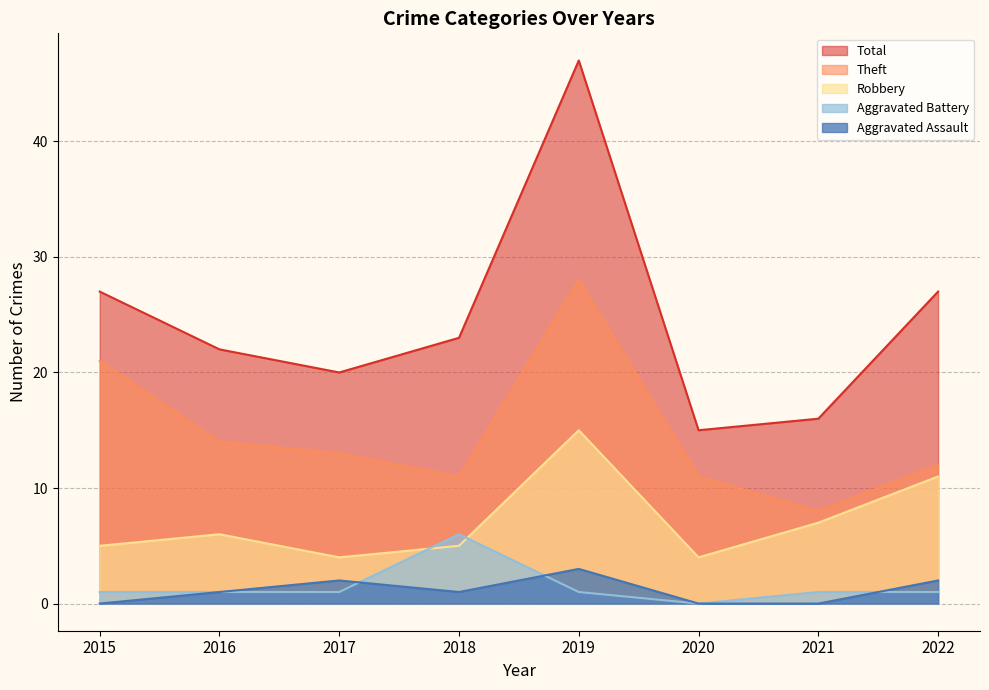

Reading left to right, transcribe all the data shown in this chart.

Aggravated Assault: 2015=0	2016=1	2017=2	2018=1	2019=3	2020=0	2021=0	2022=2
Aggravated Battery: 2015=1	2016=1	2017=1	2018=6	2019=1	2020=0	2021=1	2022=1
Robbery: 2015=5	2016=6	2017=4	2018=5	2019=15	2020=4	2021=7	2022=11
Theft: 2015=21	2016=14	2017=13	2018=11	2019=28	2020=11	2021=8	2022=12
Total: 2015=27	2016=22	2017=20	2018=23	2019=47	2020=15	2021=16	2022=27